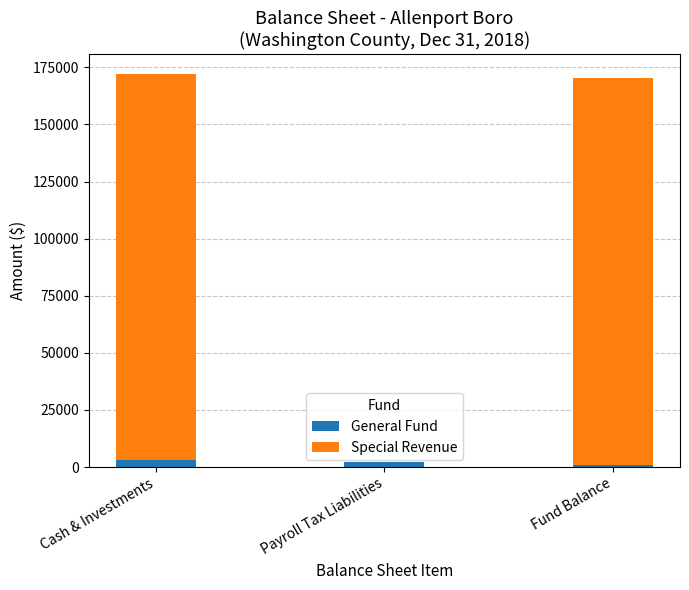

Are the bars horizontal?

No